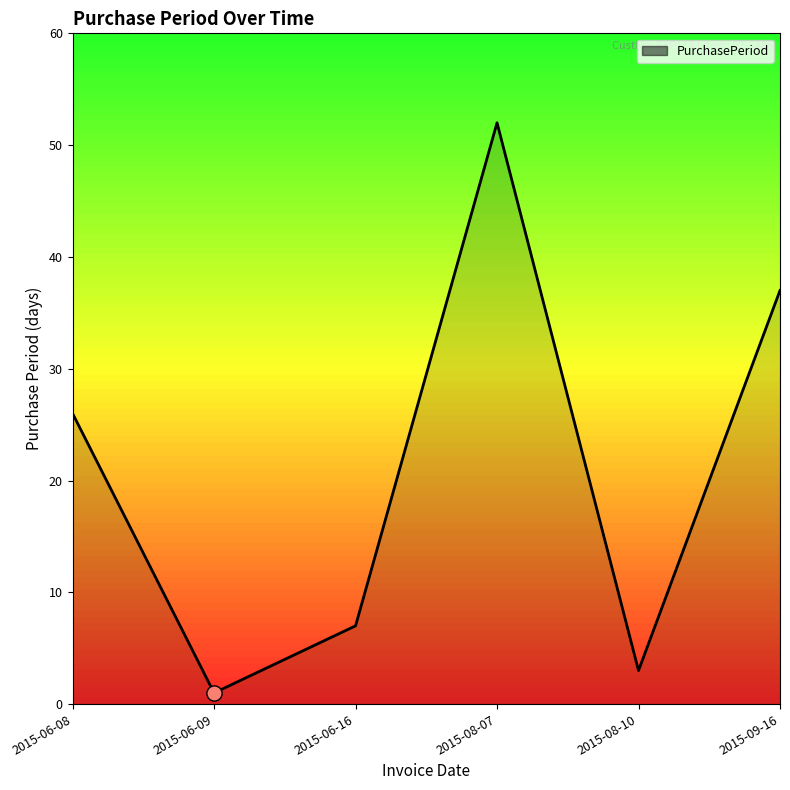

What is the ratio of the value at 2015-06-08 to the value at 2015-08-10?

8.7